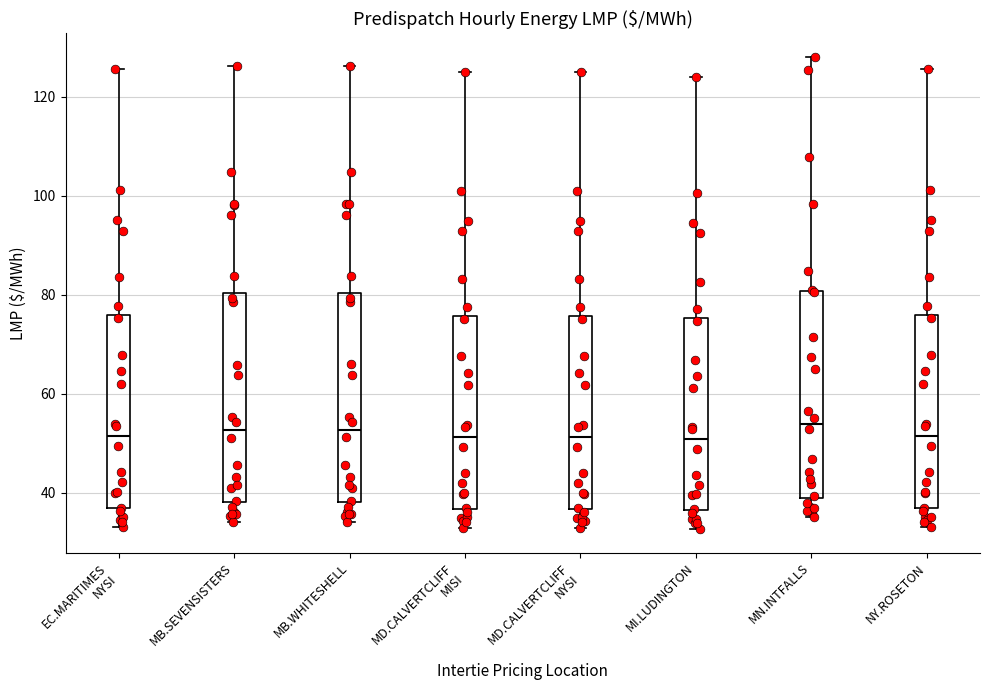

Reading left to right, transcribe this box plot: for each box, give where its median line is, the range the box spans, and where its two whiskers end, as read against the y-axis. The values are not printed on the chart, so give them approximately, as read against the axis.

EC.MARITIMES NYSI: median 52, box 36 to 76, whiskers 34 to 126
MB.SEVENSISTERS: median 52, box 38 to 80, whiskers 34 to 126
MB.WHITESHELL: median 52, box 38 to 80, whiskers 34 to 126
MD.CALVERTCLIFF MISI: median 52, box 36 to 76, whiskers 32 to 126
MD.CALVERTCLIFF NYSI: median 52, box 36 to 76, whiskers 32 to 126
MI.LUDINGTON: median 50, box 36 to 76, whiskers 32 to 124
MN.INTFALLS: median 54, box 40 to 80, whiskers 36 to 128
NY.ROSETON: median 52, box 36 to 76, whiskers 34 to 126